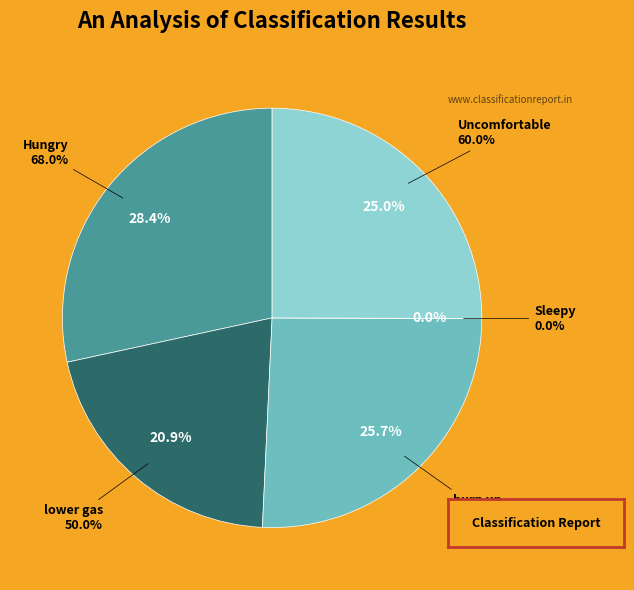

How many slices are in this pie chart?

5